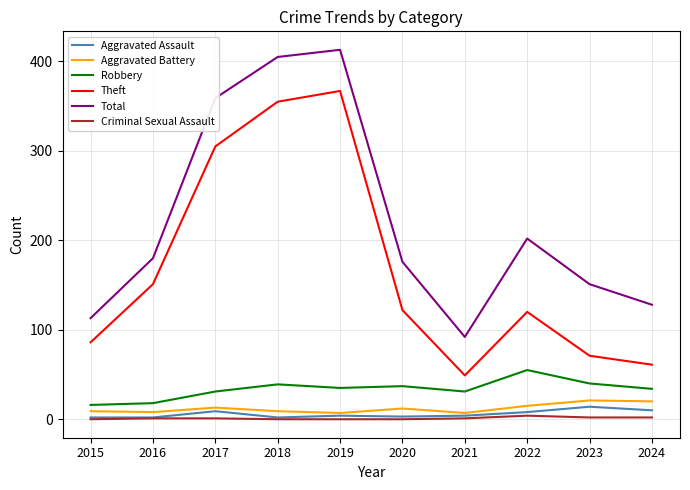

How many series are shown in this chart?

6